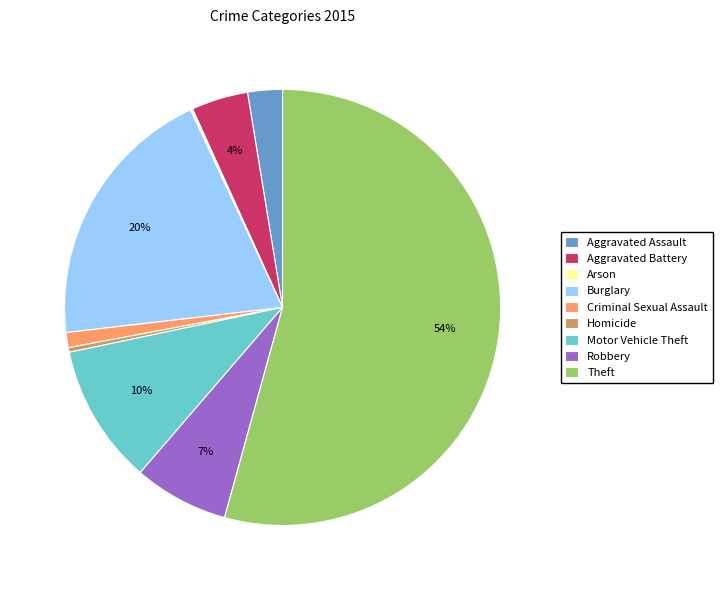

To the nearest percent, what is the combined percentage of Criminal Sexual Assault and Robbery?

8%